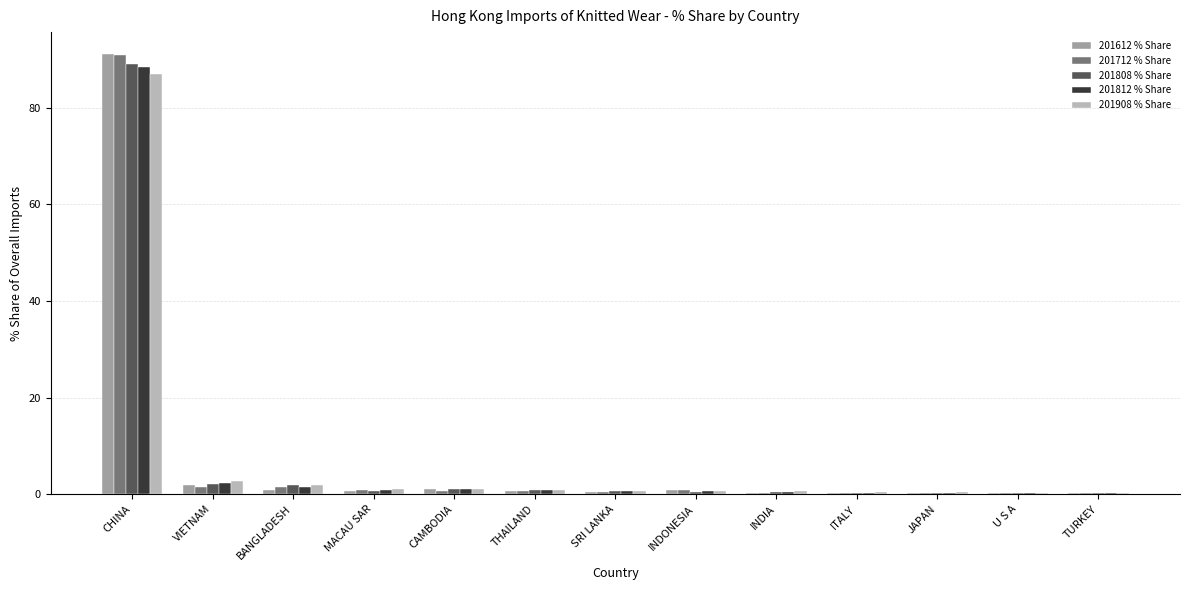

Is it true that 201712 % Share equals 0.2 at JAPAN?

True